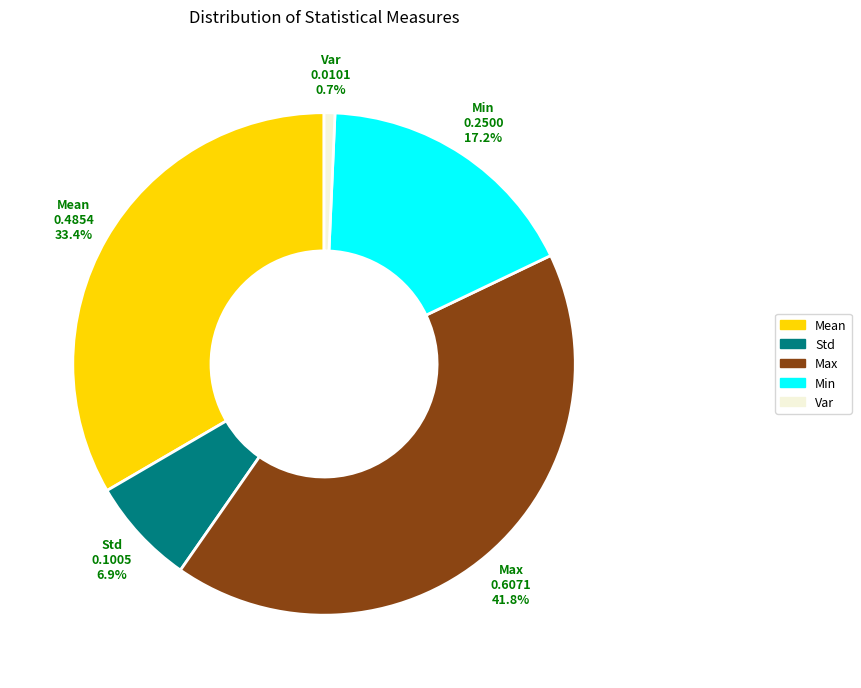

How many slices are in this pie chart?

5